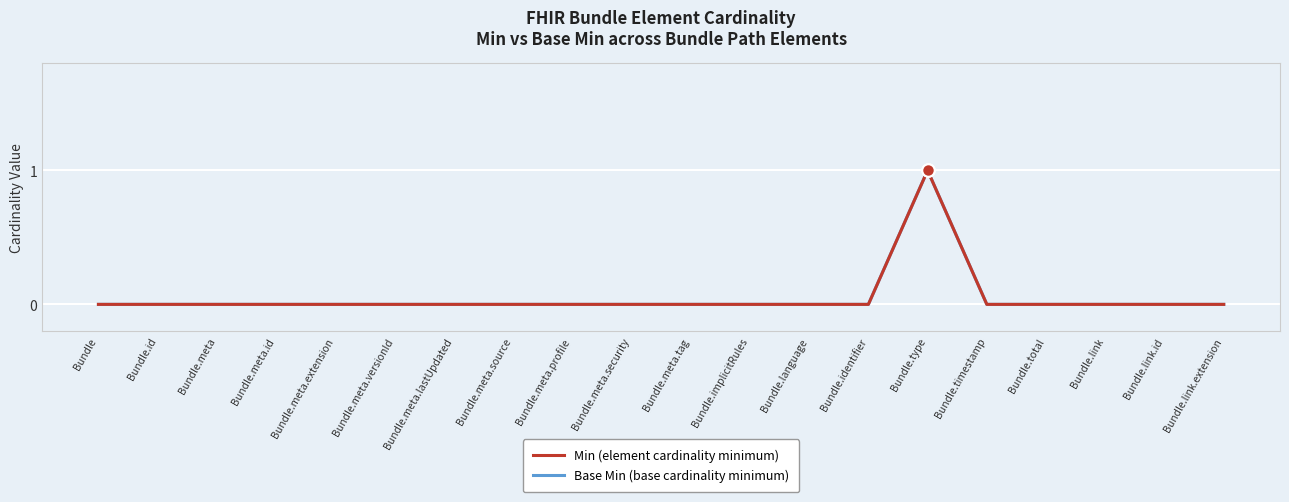

The Base Min (base cardinality minimum) series shows 0 at Bundle.identifier. True or false?

True